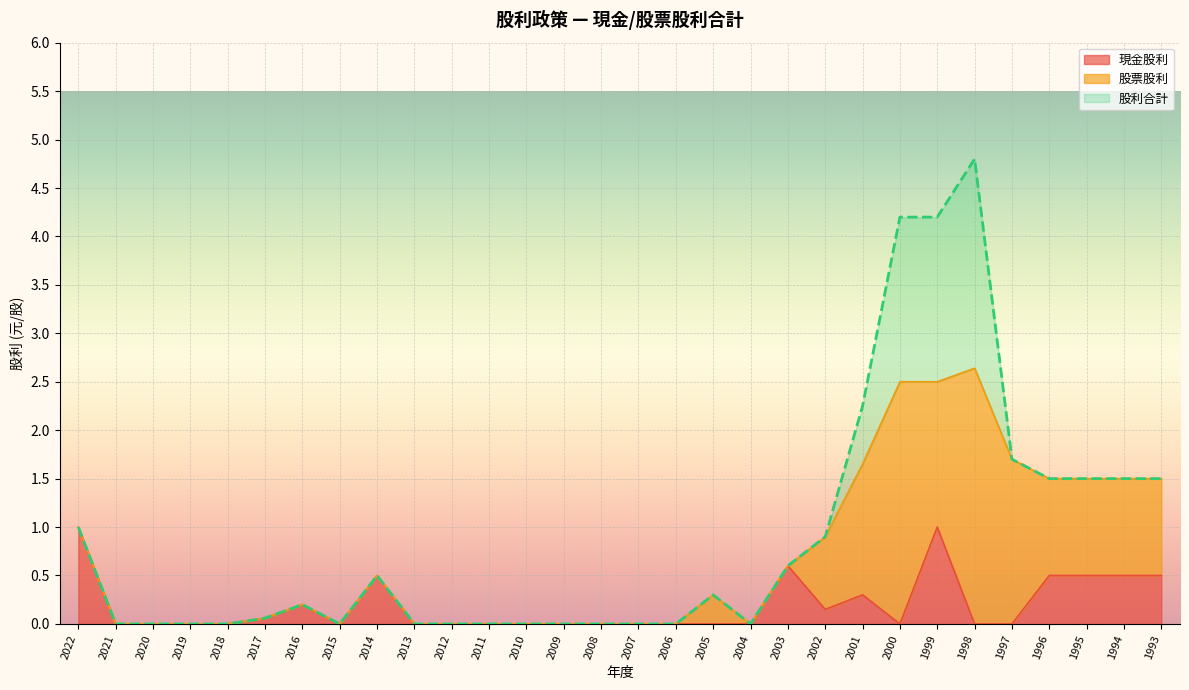

What are all the series names shown in the legend?

現金股利, 股票股利, 股利合計